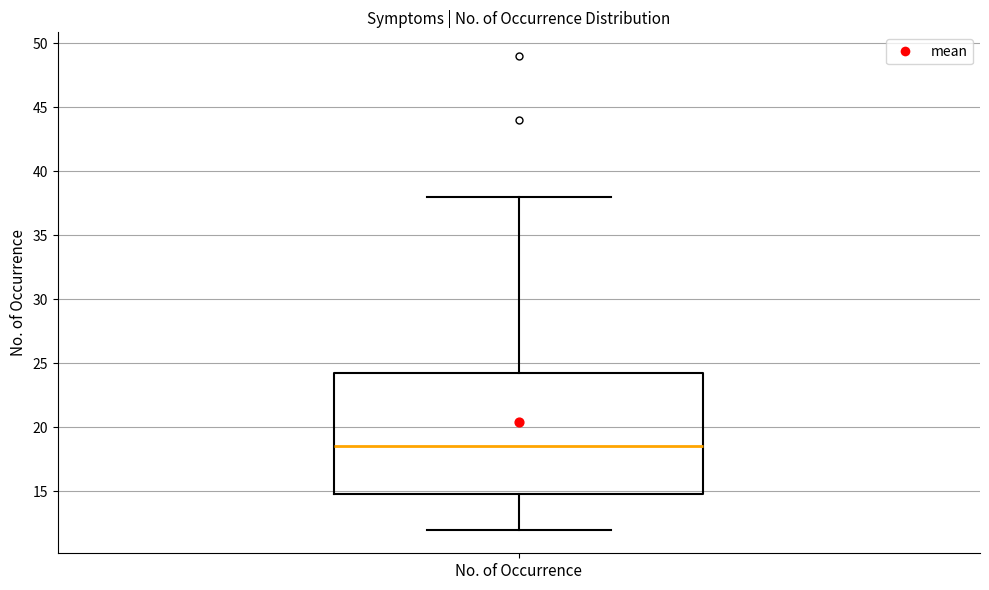

Where is the upper edge of the box for No. of Occurrence on the y-axis? The values are not printed on the chart, so give them approximately, as read against the axis.

24.5